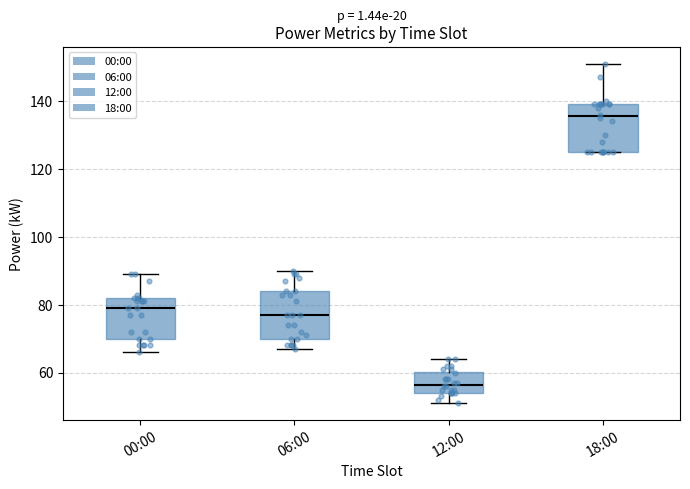

Where is the lower edge of the box for 12:00 on the y-axis? The values are not printed on the chart, so give them approximately, as read against the axis.

54